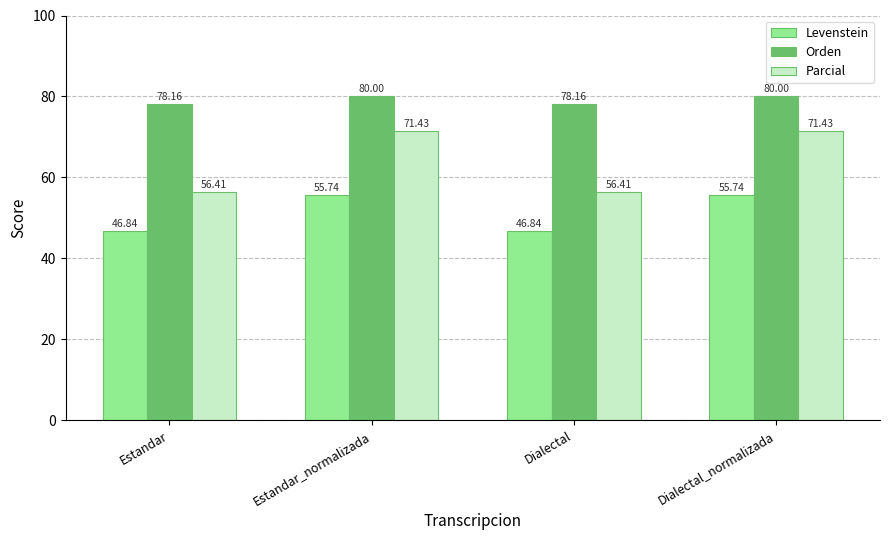

Reading left to right, what are all the values shown in this chart?

Levenstein: 46.8	55.7	46.8	55.7
Orden: 78.2	80.0	78.2	80.0
Parcial: 56.4	71.4	56.4	71.4